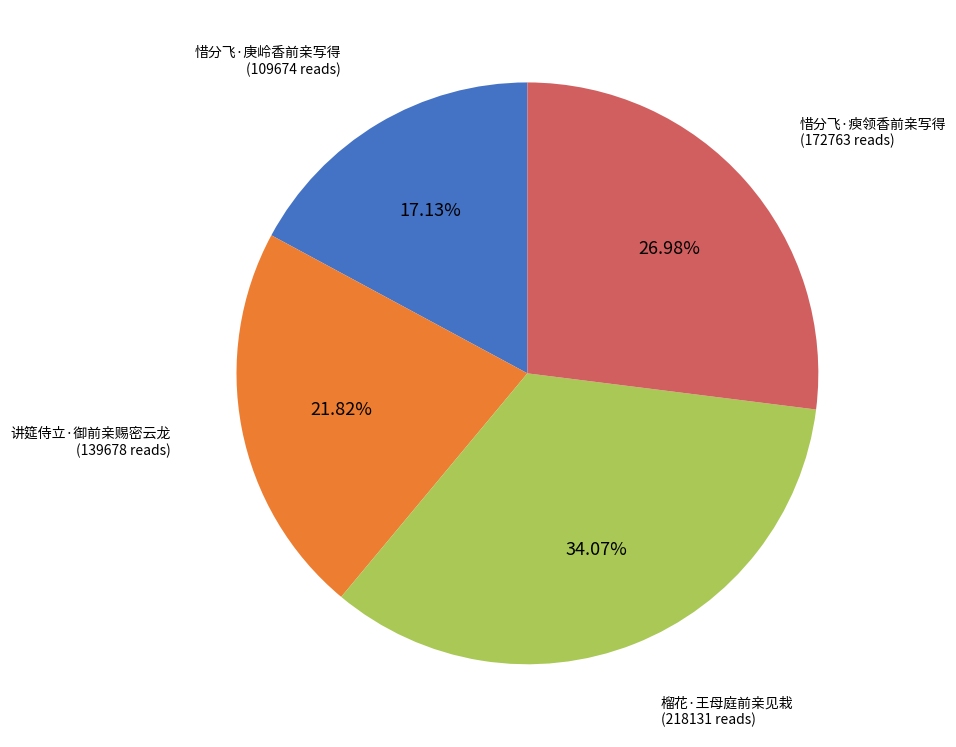

Between 惜分飞·瘐领香前亲写得 and 惜分飞·庚岭香前亲写得, which is larger?

惜分飞·瘐领香前亲写得